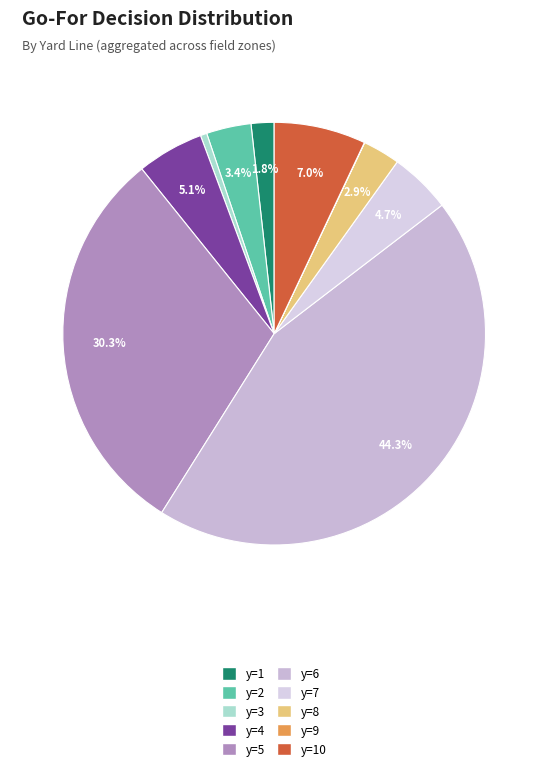

How many slices are in this pie chart?

10